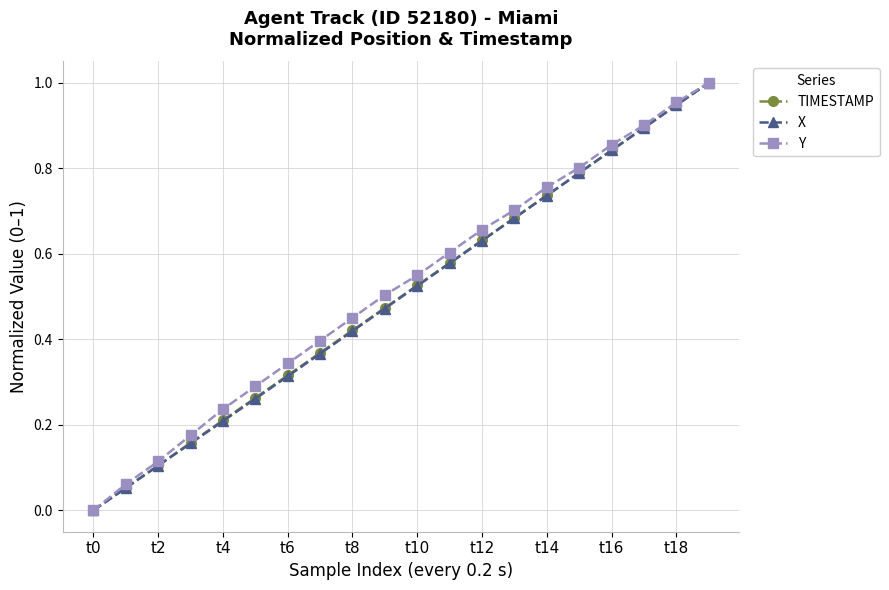

True or false: TIMESTAMP has more than 0 interior local peaks.

False